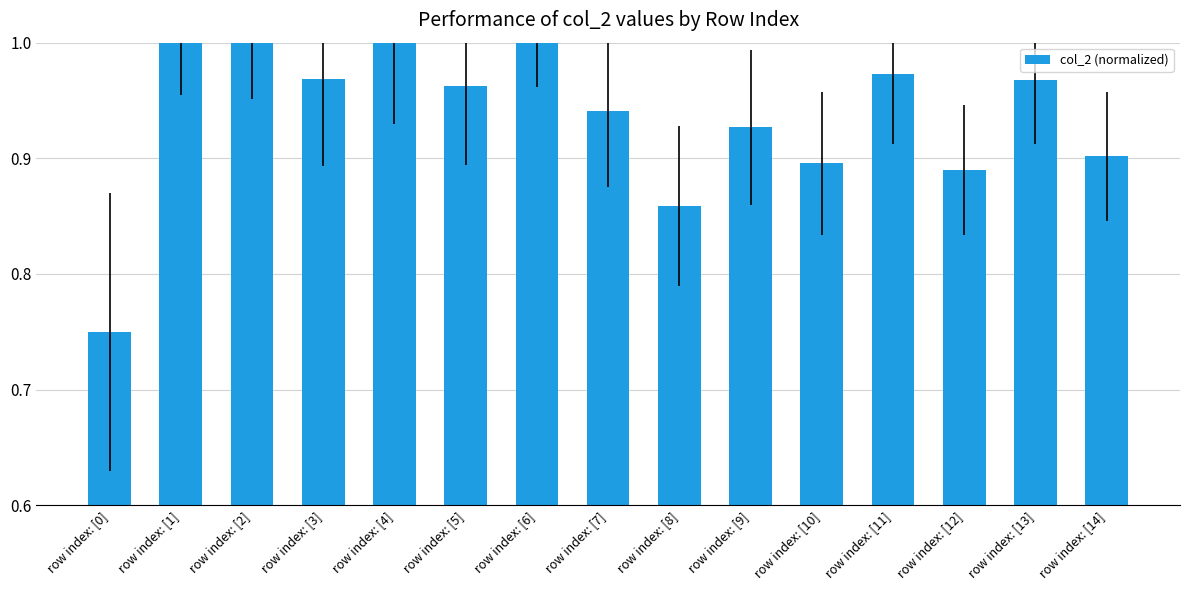

Reading left to right, list all the values displayed in this chart.

row index: [0]=0.8	row index: [1]=1.0	row index: [2]=1.0	row index: [3]=1.0	row index: [4]=1.0	row index: [5]=1.0	row index: [6]=1.1	row index: [7]=0.9	row index: [8]=0.9	row index: [9]=0.9	row index: [10]=0.9	row index: [11]=1.0	row index: [12]=0.9	row index: [13]=1.0	row index: [14]=0.9